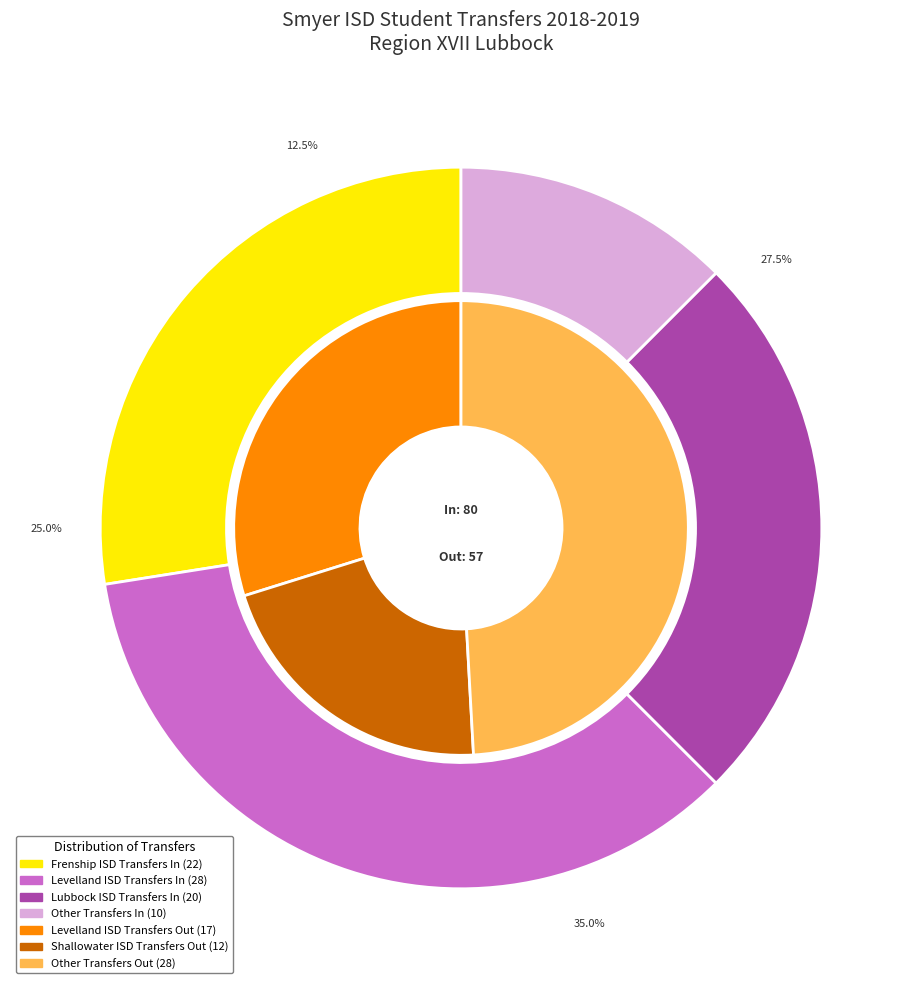

What is the largest slice in the pie chart?

Levelland ISD (110902)